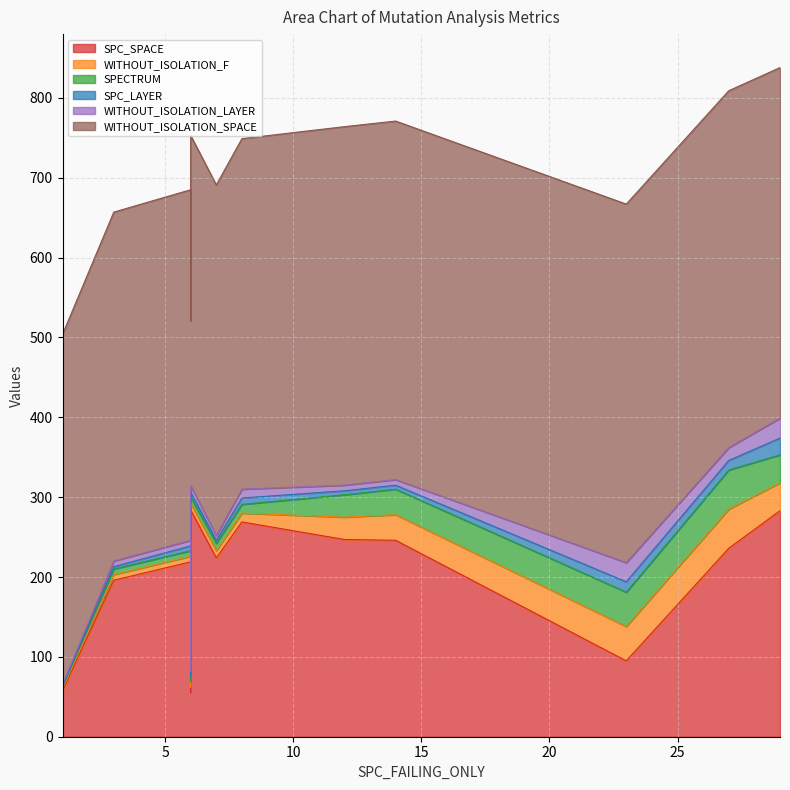

Reading left to right, extract all data points from this chart.

SPC_SPACE: 23=95	6=55	14=246	1=58	29=283	12=247	8=269	7=224	6=219	6=284	3=196	27=236
WITHOUT_ISOLATION_F: 23=43	6=7	14=32	1=2	29=35	12=28	8=11	7=9	6=7	6=8	3=7	27=49
SPECTRUM: 23=43	6=7	14=32	1=2	29=35	12=28	8=11	7=9	6=7	6=8	3=7	27=49
SPC_LAYER: 23=13	6=6	14=5	1=1	29=21	12=5	8=8	7=4	6=6	6=6	3=3	27=12
WITHOUT_ISOLATION_LAYER: 23=24	6=7	14=7	1=2	29=25	12=7	8=11	7=6	6=7	6=8	3=7	27=16
WITHOUT_ISOLATION_SPACE: 23=449	6=439	14=449	1=439	29=439	12=449	8=439	7=439	6=439	6=439	3=437	27=447